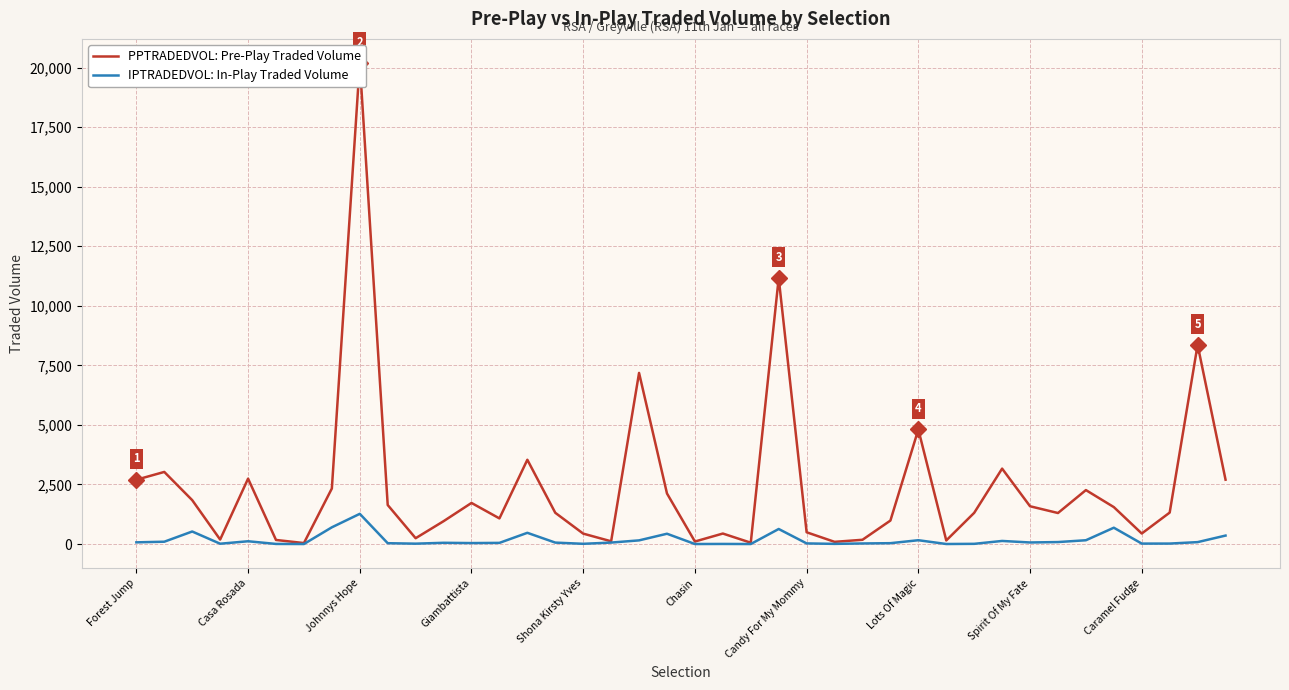

True or false: IPTRADEDVOL: In-Play Traded Volume and PPTRADEDVOL: Pre-Play Traded Volume intersect in this chart.

False